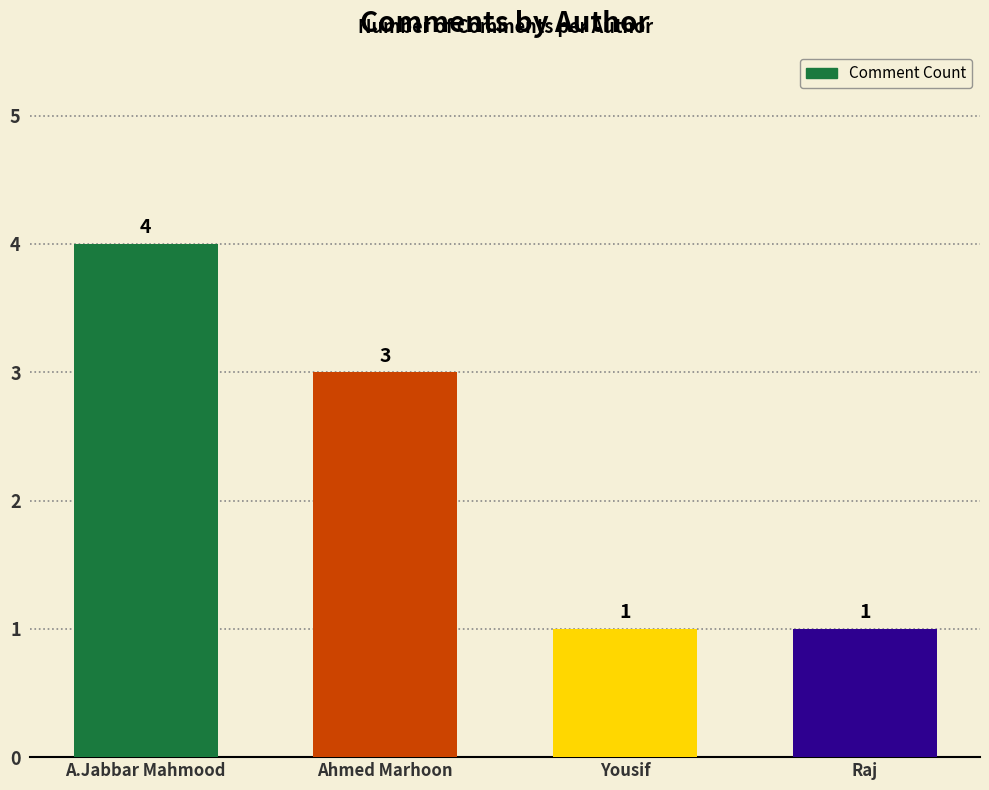

Does the chart contain any negative values?

No